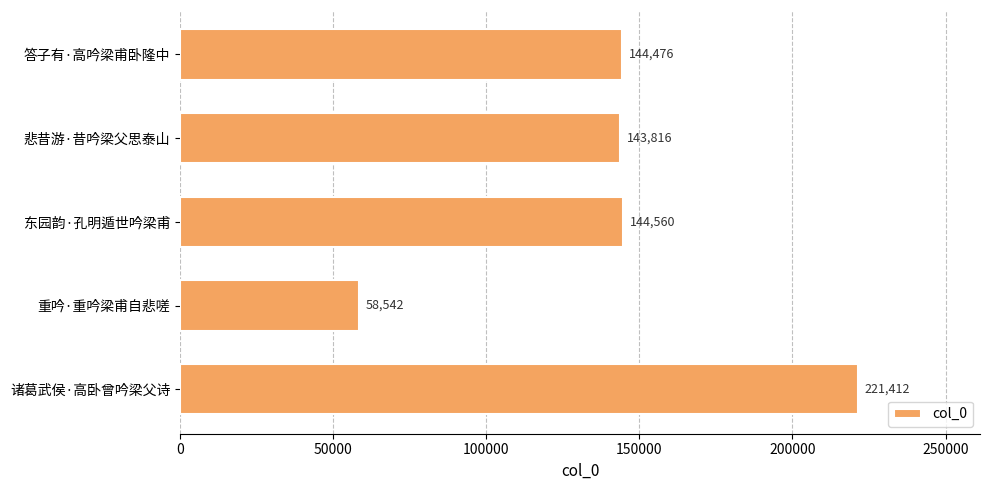

Which label corresponds to the largest value in the chart?

诸葛武侯·高卧曾吟梁父诗